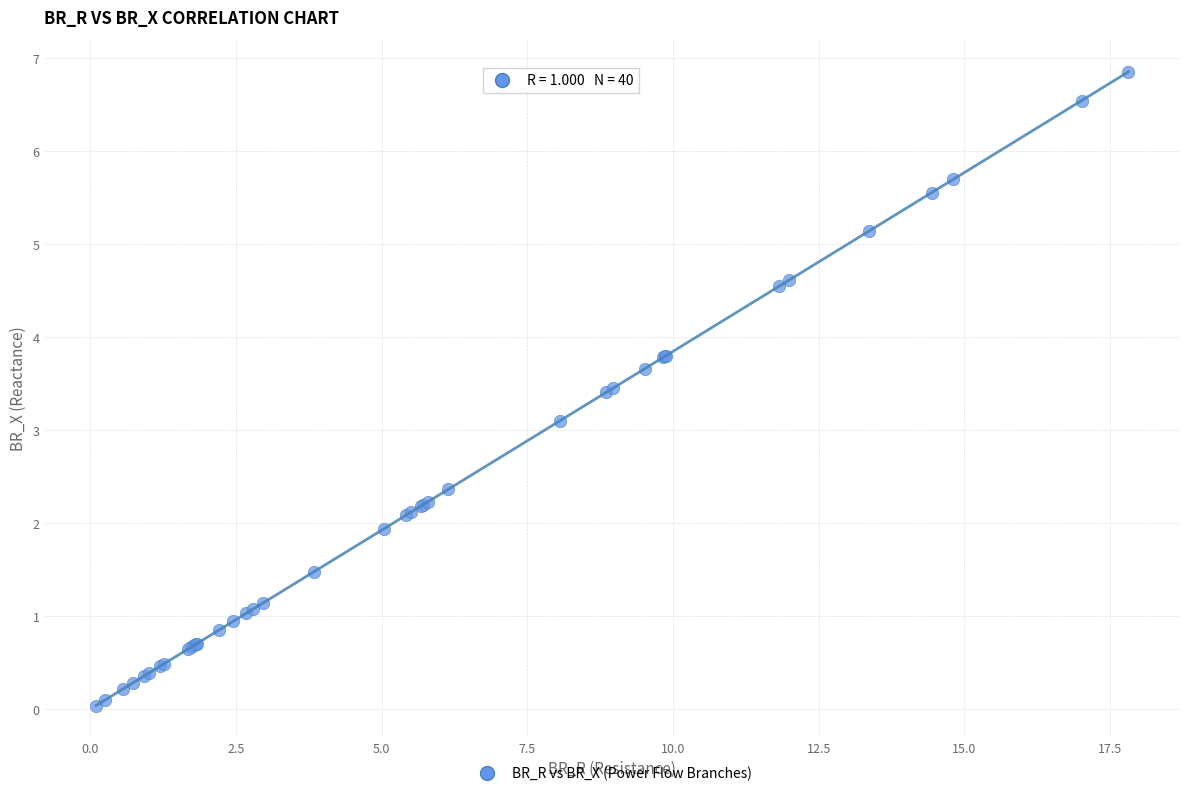

What Y value in the scatter plot is closest to 3?

3.1